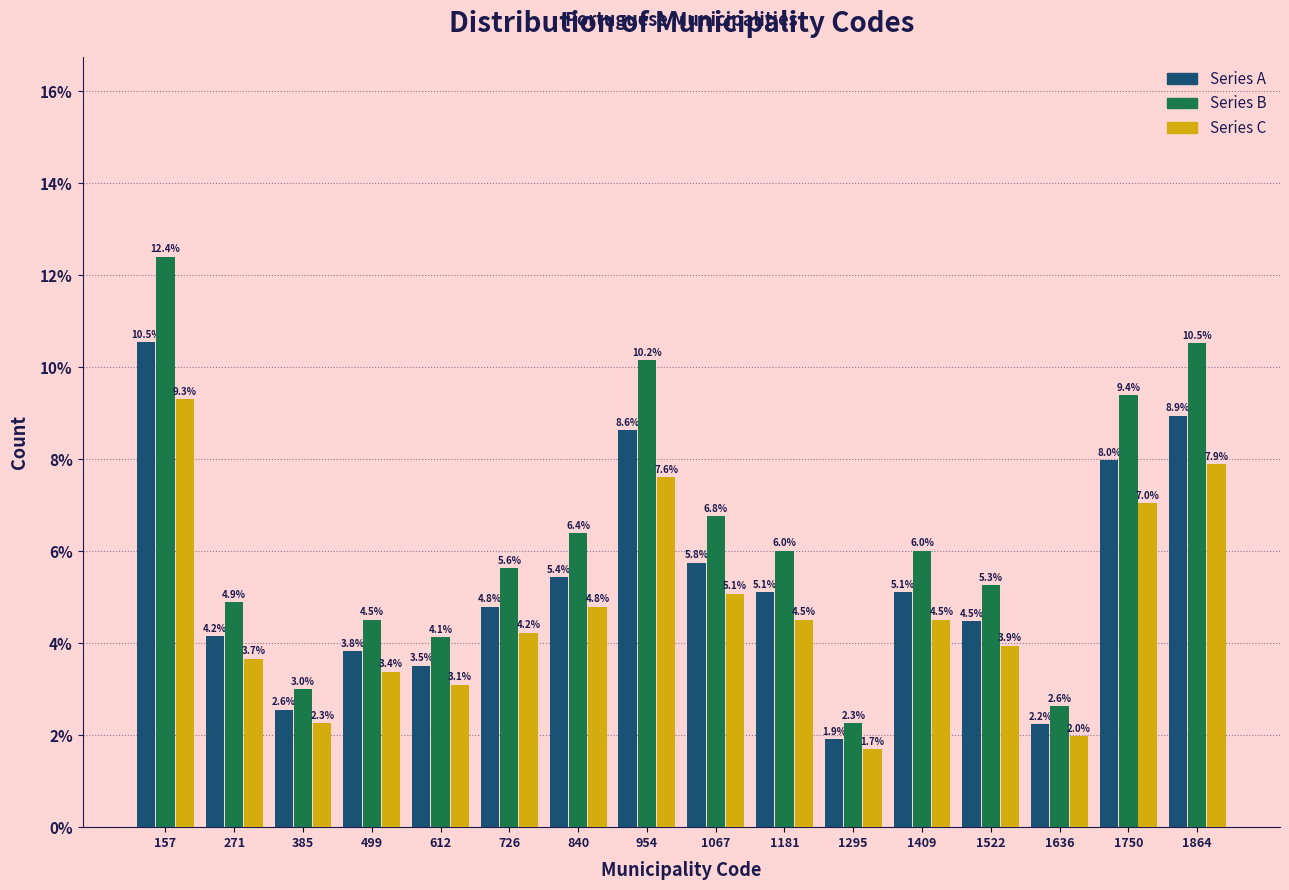

Reading left to right, list every range on the x-axis with the height of the bar of each series over it. The bar edges are not printed on the chart, so give them approximately, as read against the axis.

100 to 220: Series A=10.5	Series B=12.4	Series C=9.3
220 to 320: Series A=4.2	Series B=4.9	Series C=3.7
320 to 440: Series A=2.6	Series B=3.0	Series C=2.3
440 to 560: Series A=3.8	Series B=4.5	Series C=3.4
560 to 660: Series A=3.5	Series B=4.1	Series C=3.1
660 to 780: Series A=4.8	Series B=5.6	Series C=4.2
780 to 900: Series A=5.4	Series B=6.4	Series C=4.8
900 to 1020: Series A=8.6	Series B=10.2	Series C=7.6
1020 to 1120: Series A=5.8	Series B=6.8	Series C=5.1
1120 to 1240: Series A=5.1	Series B=6.0	Series C=4.5
1240 to 1360: Series A=1.9	Series B=2.3	Series C=1.7
1360 to 1460: Series A=5.1	Series B=6.0	Series C=4.5
1460 to 1580: Series A=4.5	Series B=5.3	Series C=3.9
1580 to 1700: Series A=2.2	Series B=2.6	Series C=2.0
1700 to 1800: Series A=8.0	Series B=9.4	Series C=7.0
1800 to 1920: Series A=8.9	Series B=10.5	Series C=7.9